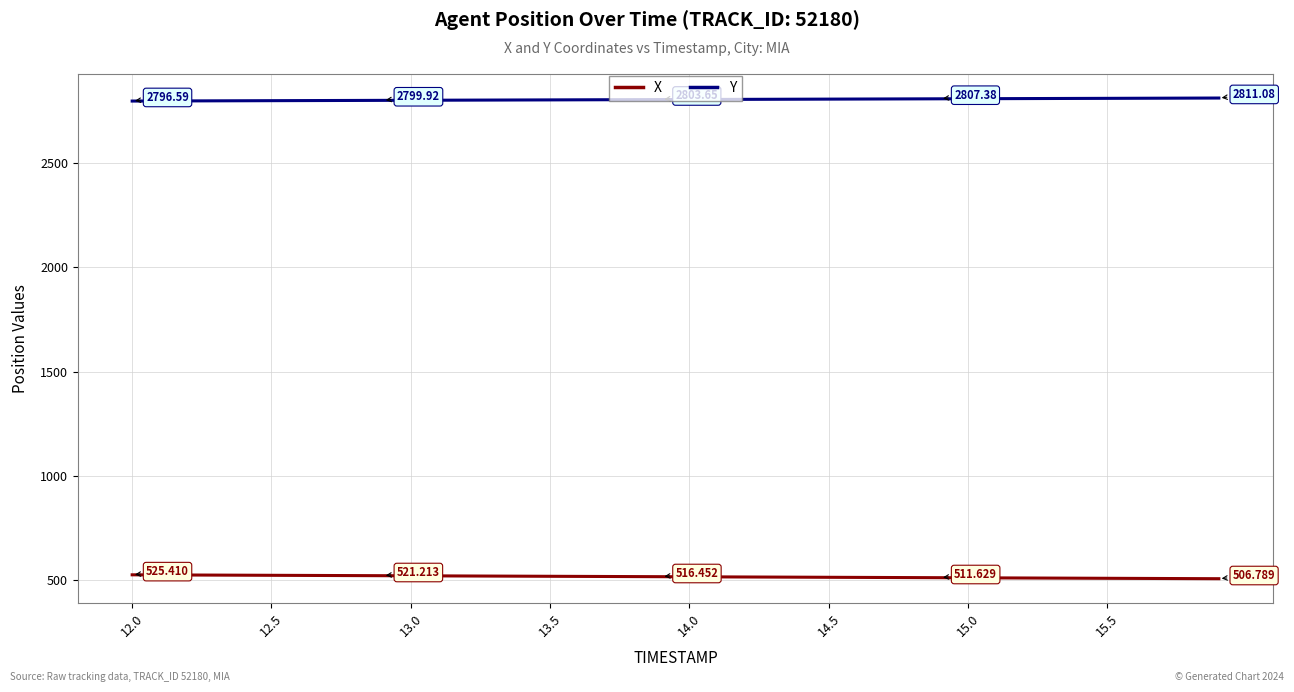

How many lines are shown in the chart?

2